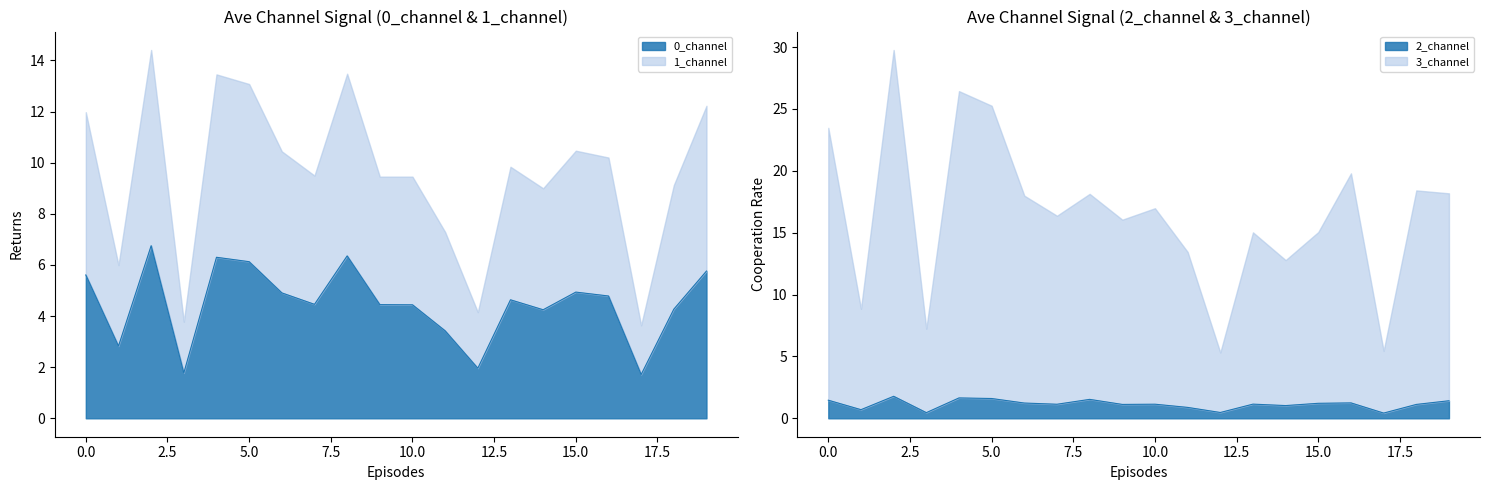

At which category does 0_channel reach its first local peak?

2